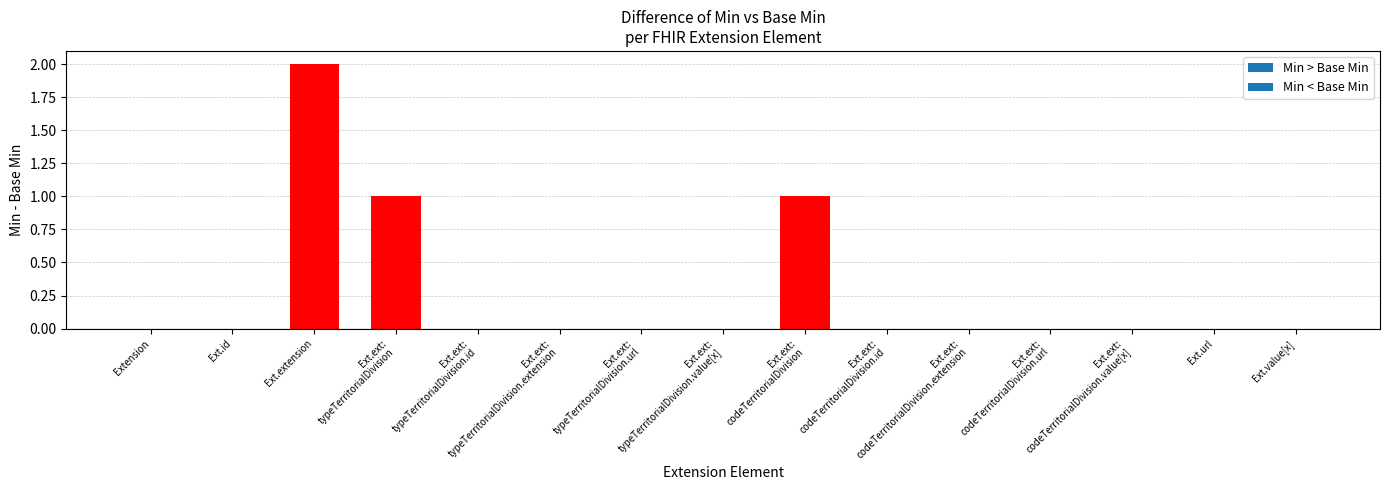

At which category does the chart reach its peak across all series?

Extension.extension